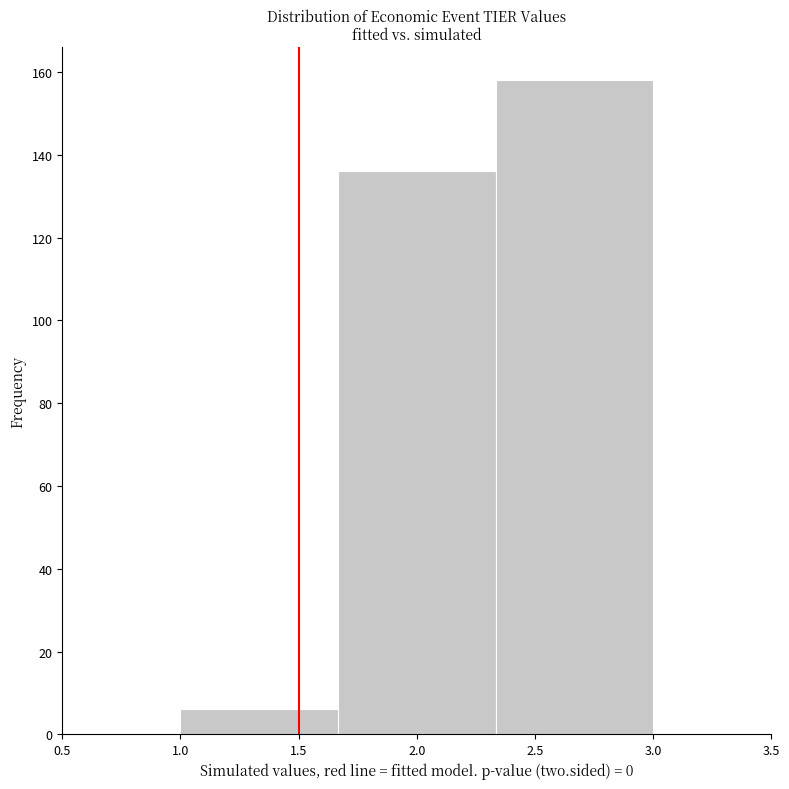

Reading left to right, list every bar in this chart as the range it spans on the x-axis followed by its height. Neither the bar edges nor the heights are printed on the chart, so give them approximately, as read against the axes.

1.00 to 1.65: 6
1.65 to 2.35: 136
2.35 to 3.00: 158